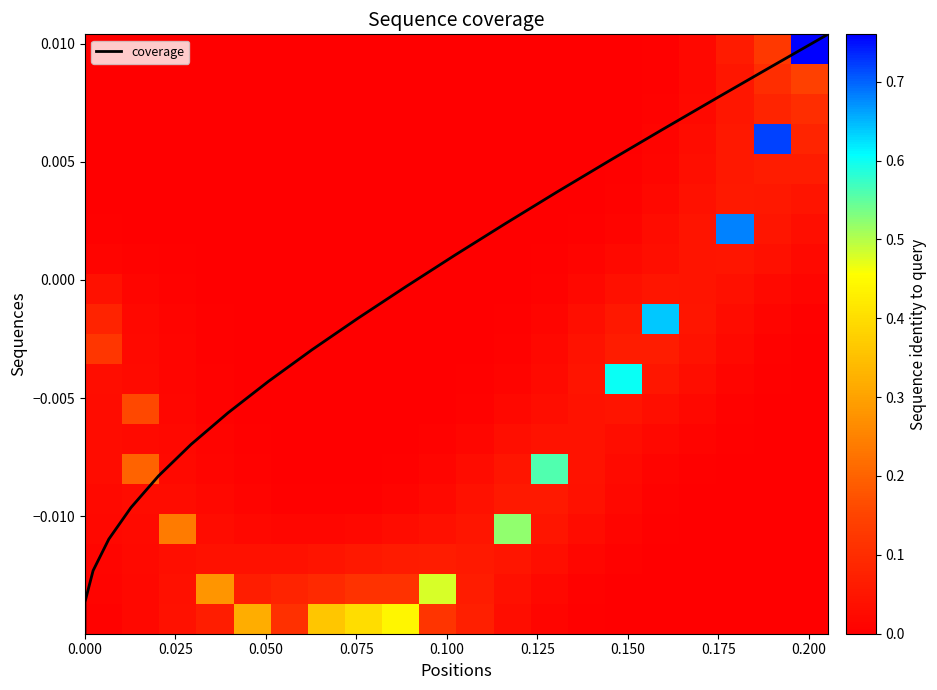

What is the maximum value shown in the chart?

0.8